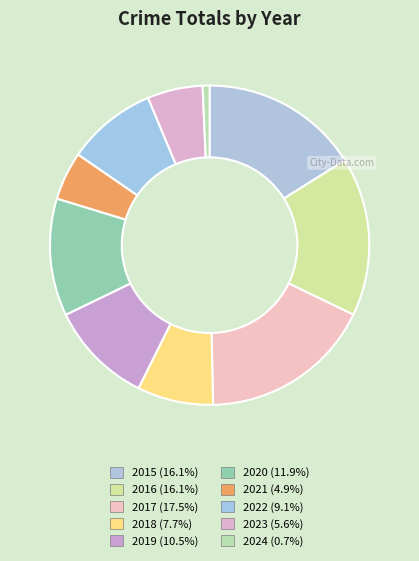

Is there a majority slice in this chart?

No